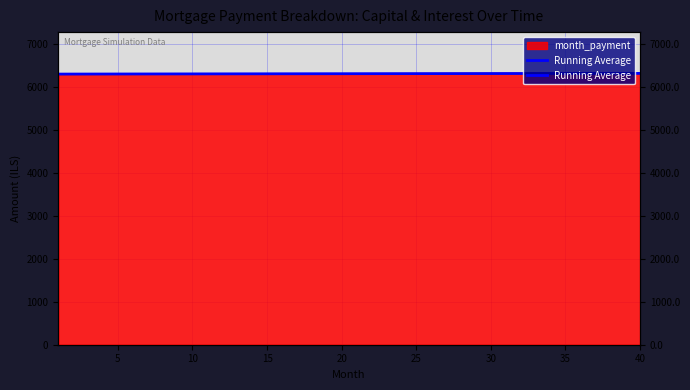

True or false: the data has more than 2 interior local peaks.

False